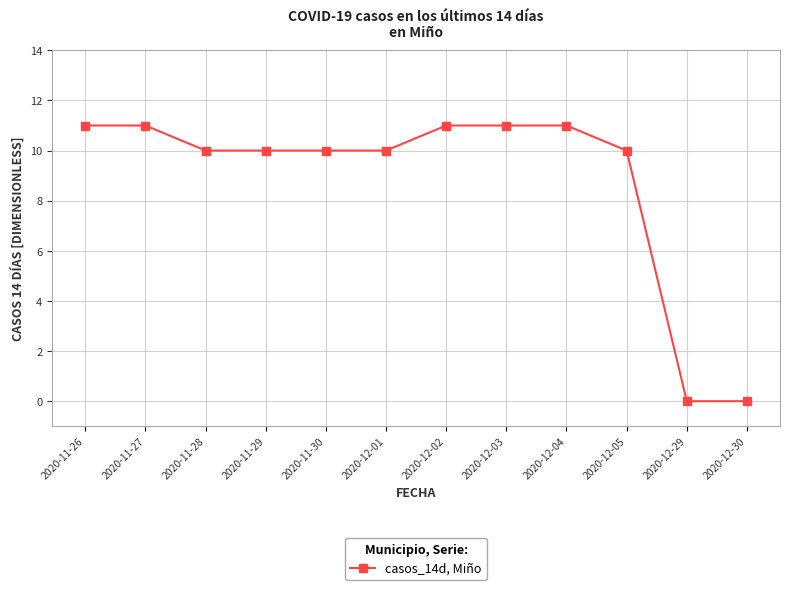

Which has a higher value, 2020-12-04 or 2020-11-30?

2020-12-04